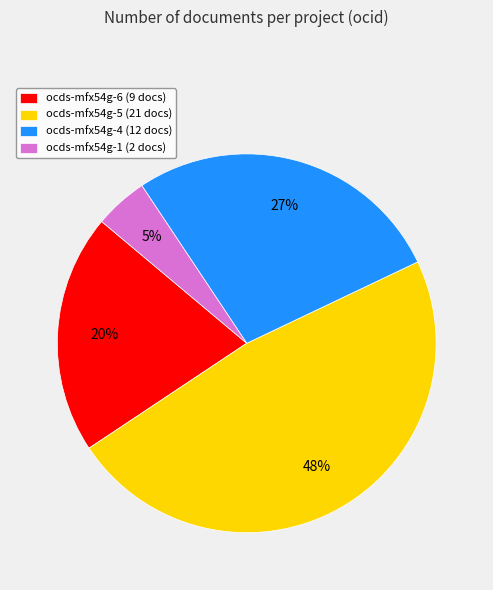

Is there a majority slice in this chart?

No